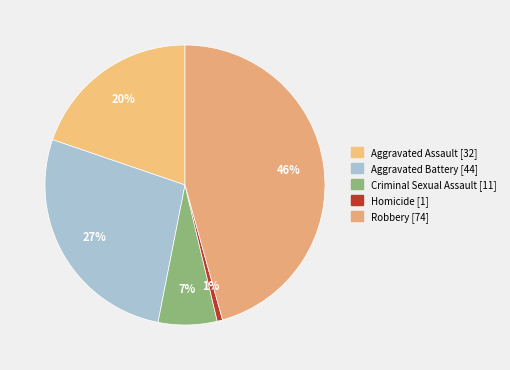

Which category has the biggest portion of the pie?

Robbery